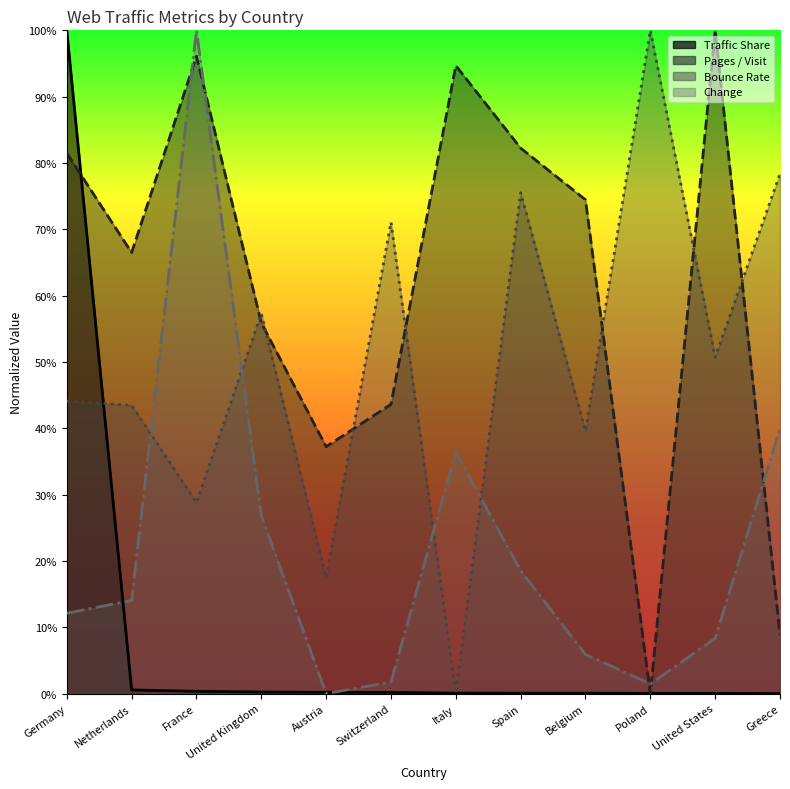

Where is the first local maximum for Pages / Visit?

France